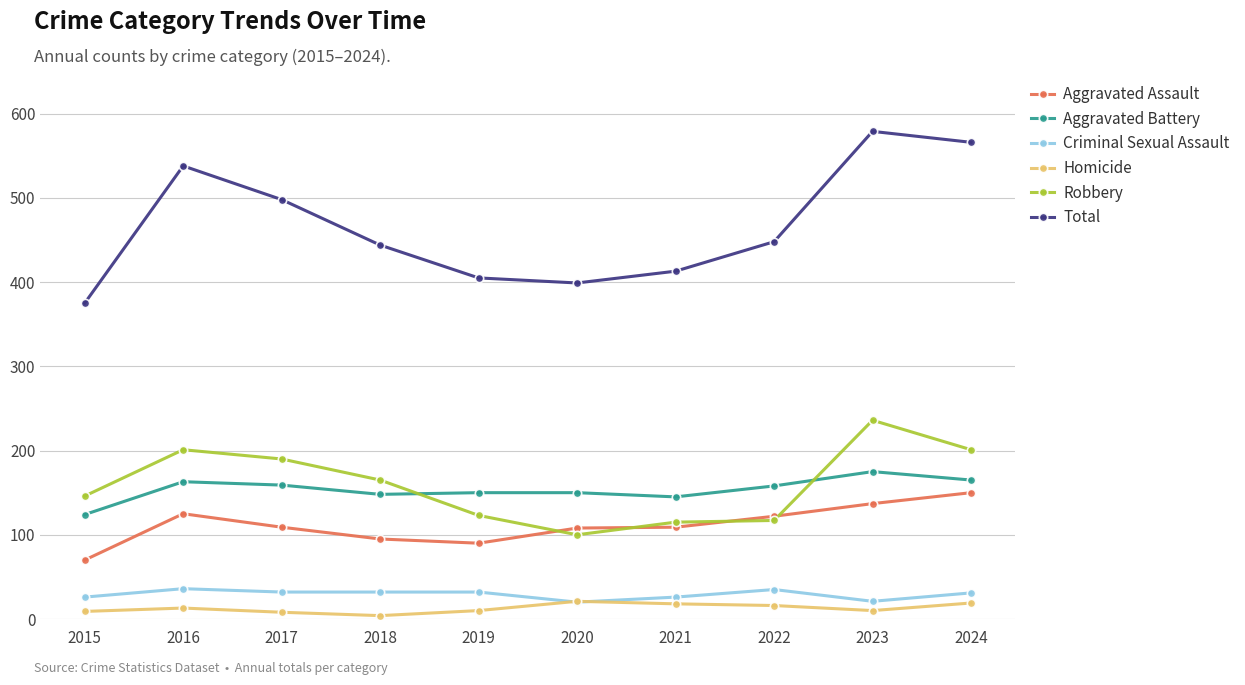

What is the highest value of the Aggravated Assault series?

150